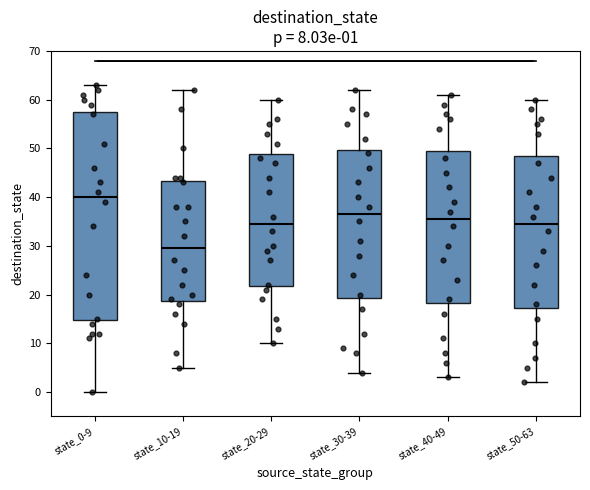

Which box's median line is the highest?

state_0-9